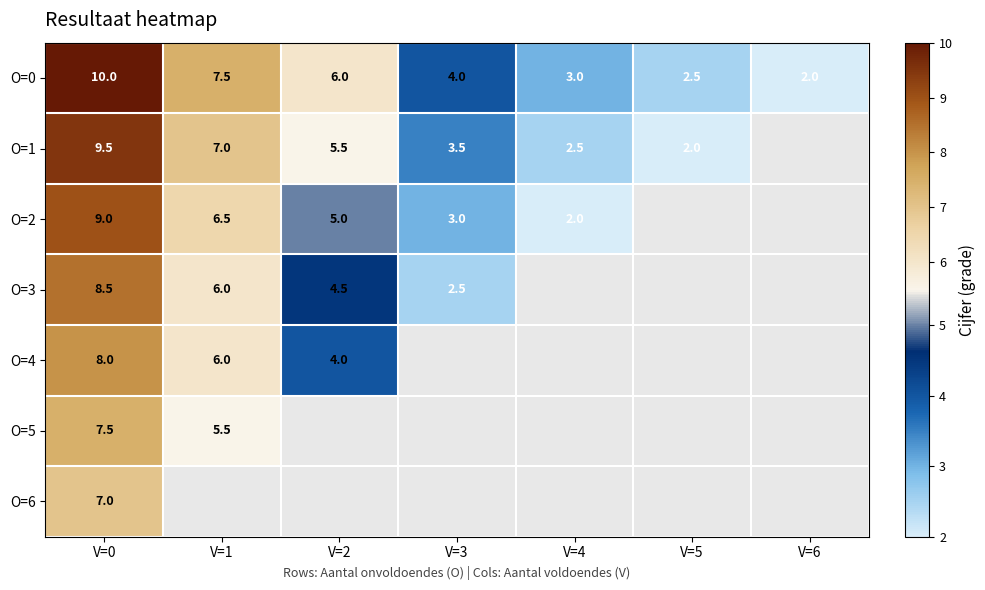

At how many categories does at least one series exceed 3?

4